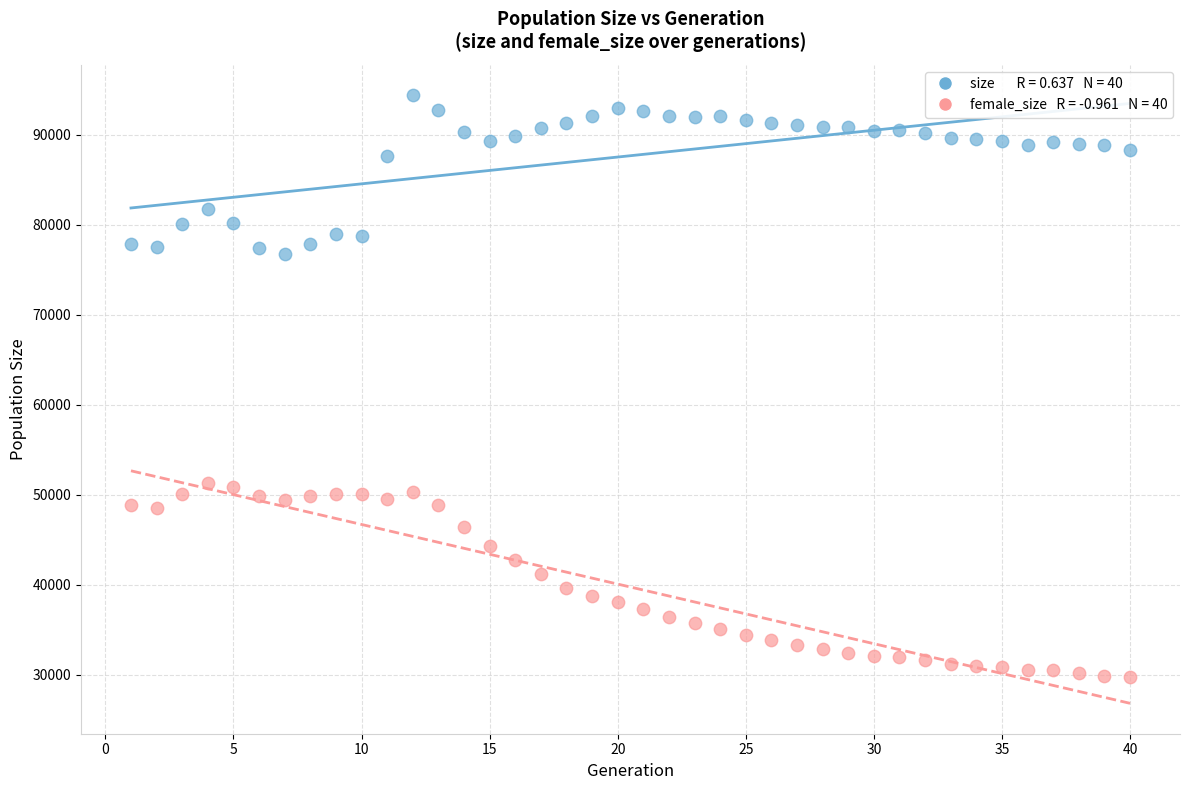

Across all data points, what is the range of X values (max minus min)?

39